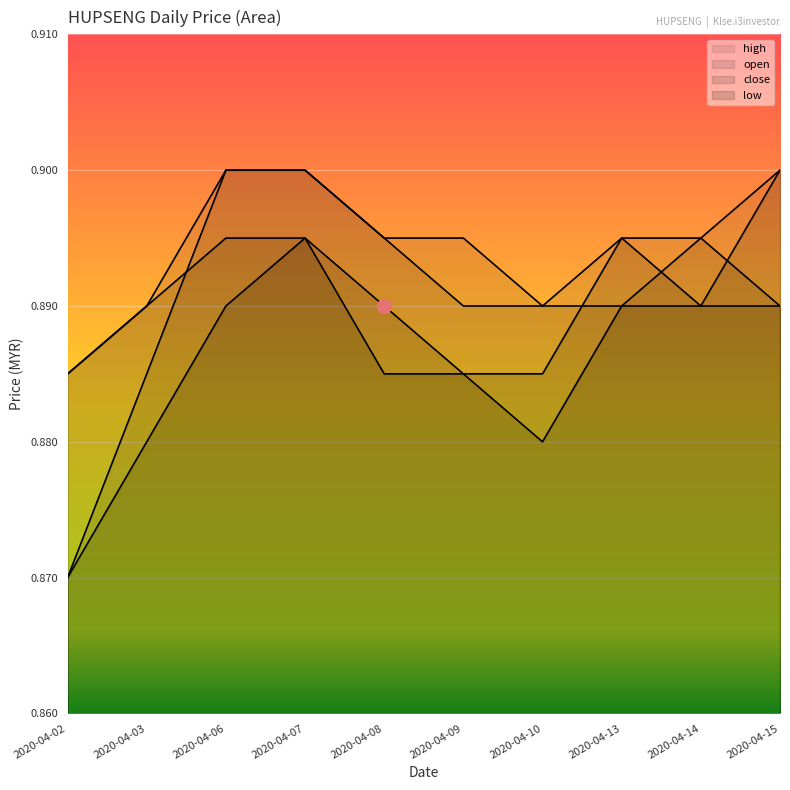

What is the total value across all series at 2020-04-14?

3.6